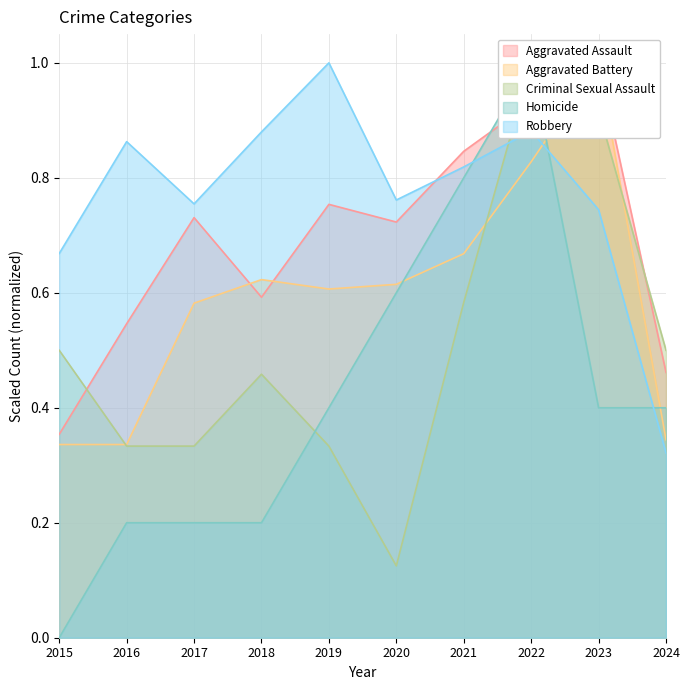

Which series has the largest total across all categories?

Robbery